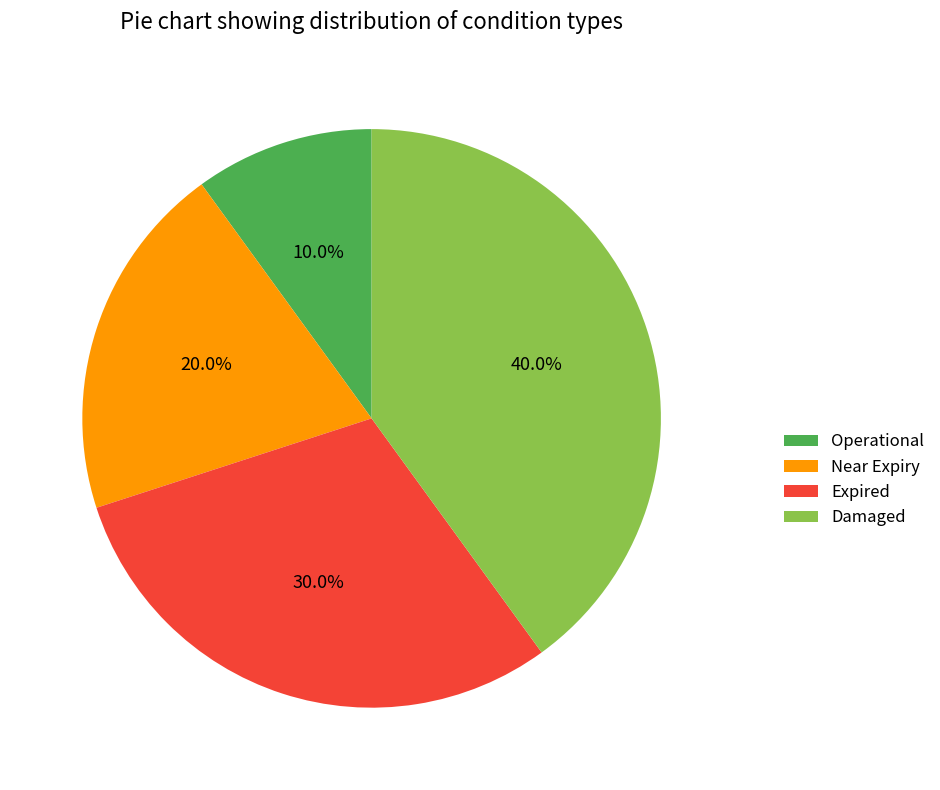

Rank the categories by value from highest to lowest.

Damaged, Expired, Near Expiry, Operational